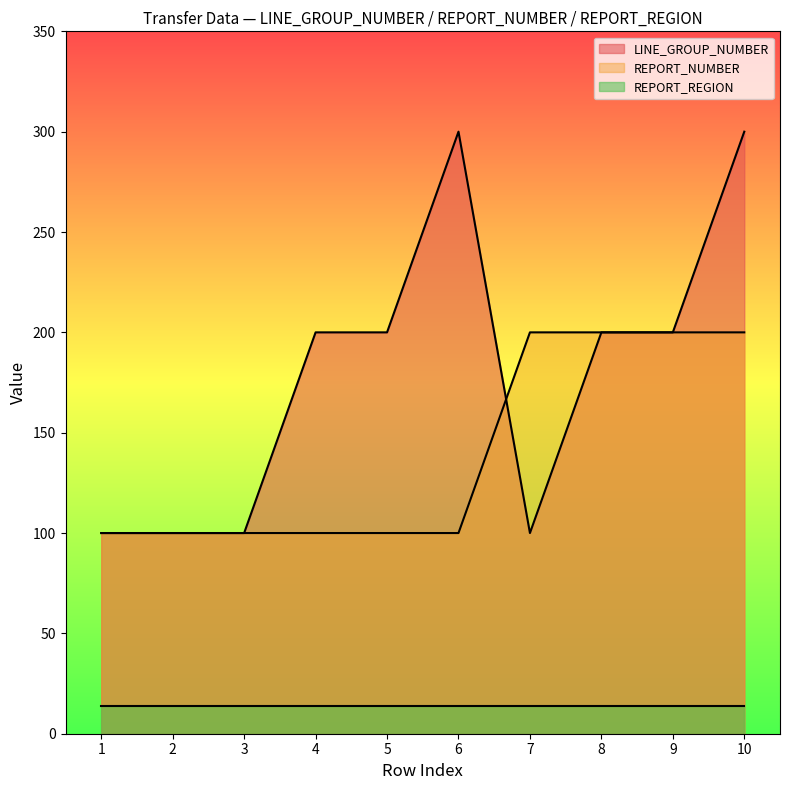

How many data points in LINE_GROUP_NUMBER are above 200?

2